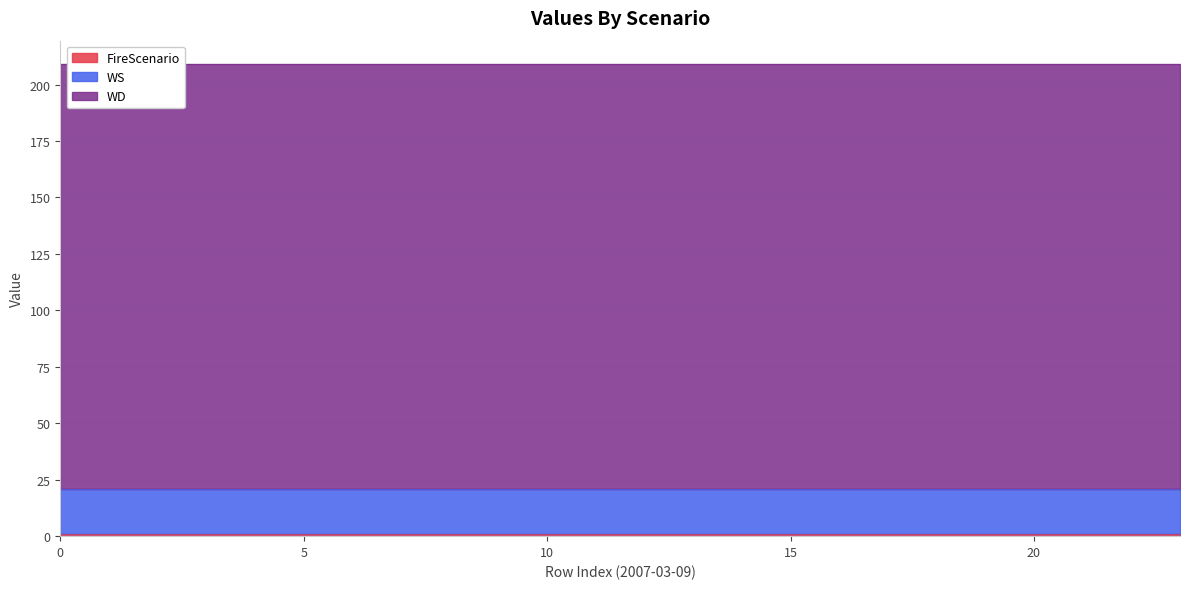

Reading left to right, transcribe all the data shown in this chart.

WS: 2007-03-09=20	1=20	2=20	3=20	4=20	5=20	6=20	7=20	8=20	9=20	10=20	11=20	12=20	13=20	14=20	15=20	16=20	17=20	18=20	19=20	20=20	21=20	22=20	23=20
WD: 2007-03-09=188	1=188	2=188	3=188	4=188	5=188	6=188	7=188	8=188	9=188	10=188	11=188	12=188	13=188	14=188	15=188	16=188	17=188	18=188	19=188	20=188	21=188	22=188	23=188
FireScenario: 2007-03-09=1	1=1	2=1	3=1	4=1	5=1	6=1	7=1	8=1	9=1	10=1	11=1	12=1	13=1	14=1	15=1	16=1	17=1	18=1	19=1	20=1	21=1	22=1	23=1